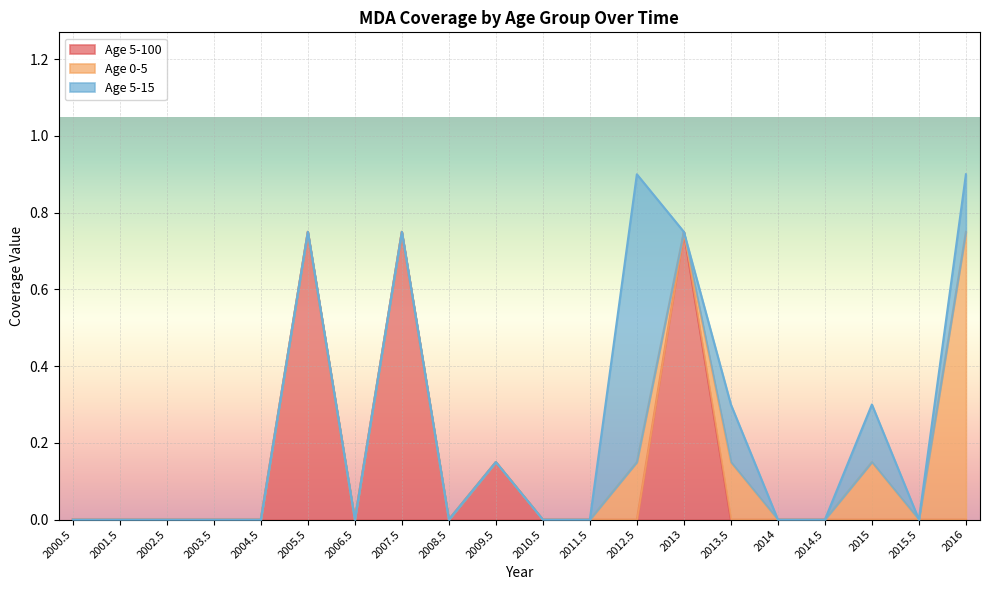

At how many categories does at least one series exceed 0?

8